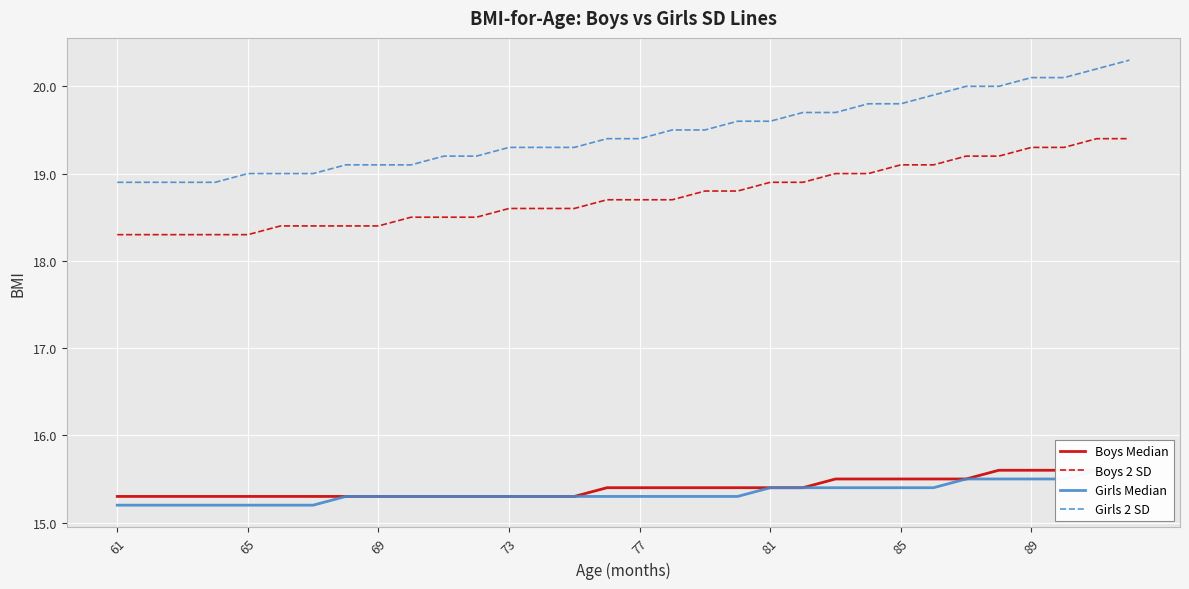

What is the sum of all Girls 2 SD values?

622.8